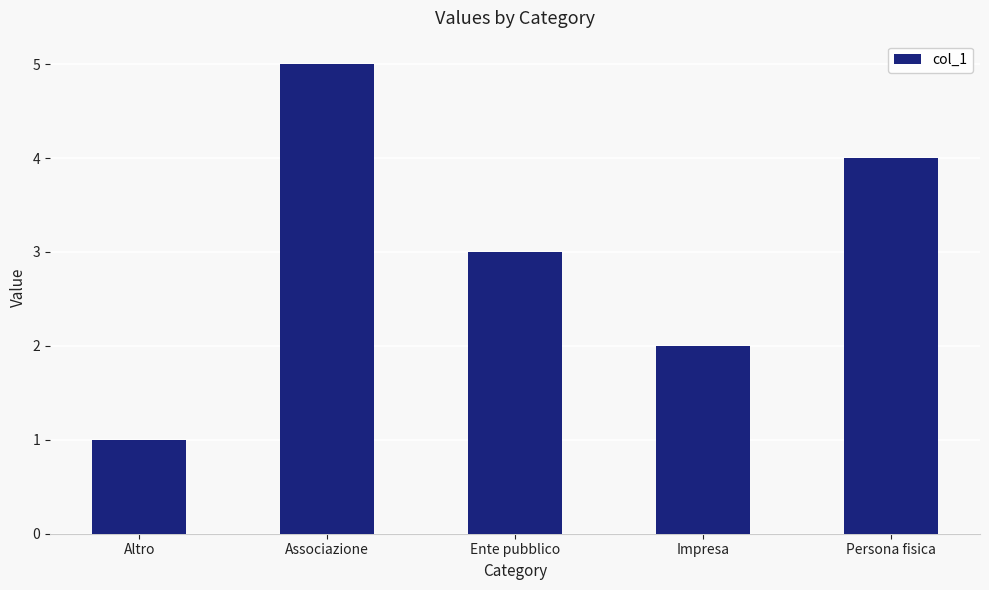

What is the label of the 5th bar from the right?

Altro